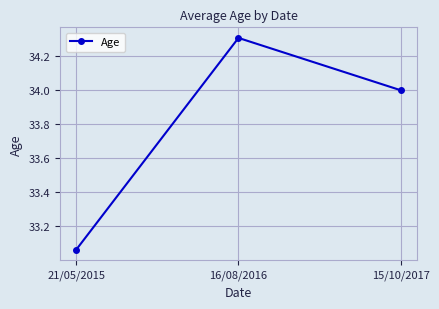

What is the sum of all values?

101.4